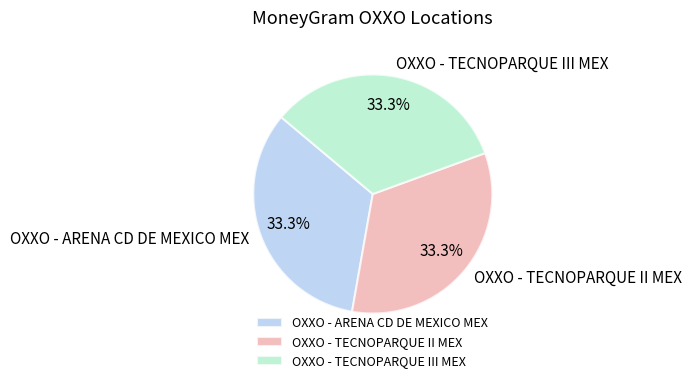

Does OXXO - ARENA CD DE MEXICO MEX account for over 50% of the chart?

No